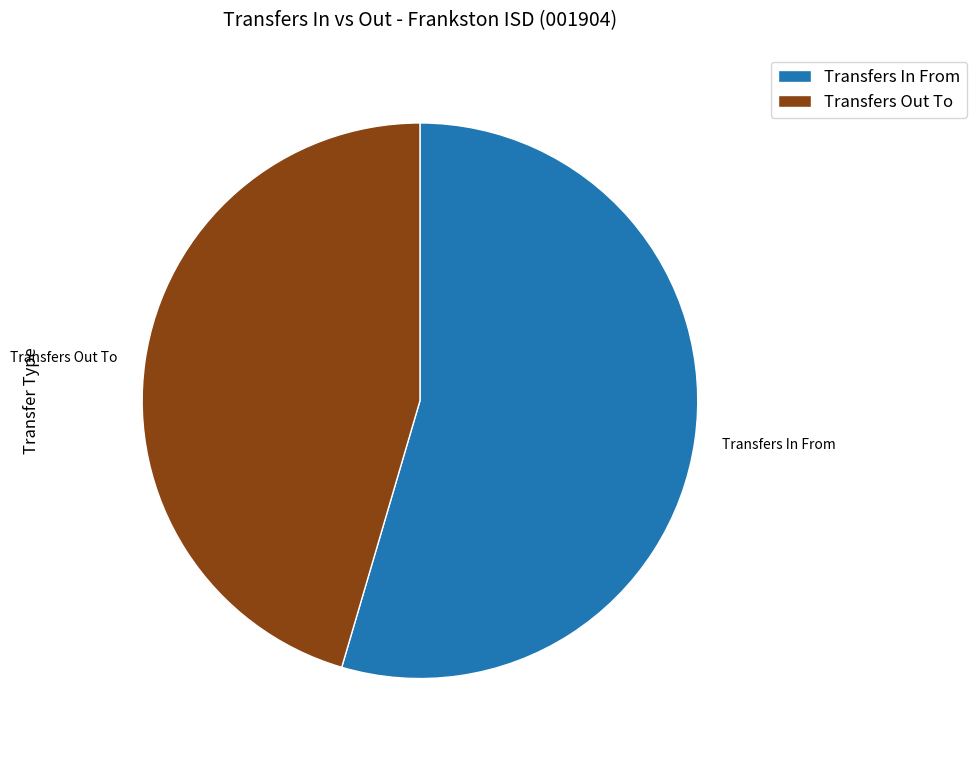

Rank the categories by value from highest to lowest.

Transfers In From, Transfers Out To